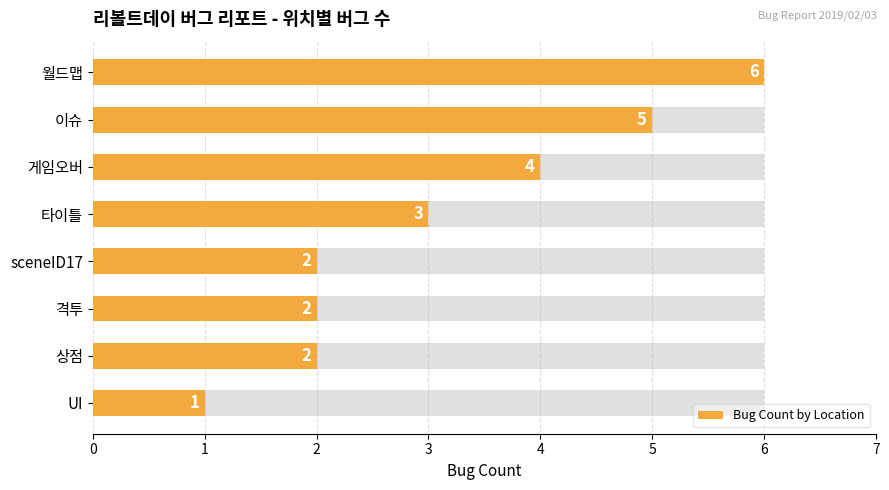

What is the change in value from 이슈 to 타이틀?

-2